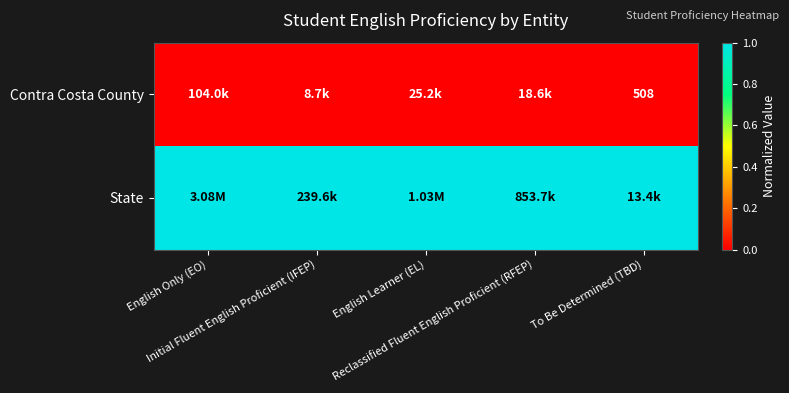

At which category is the sum across all series the highest?

English Only (EO)